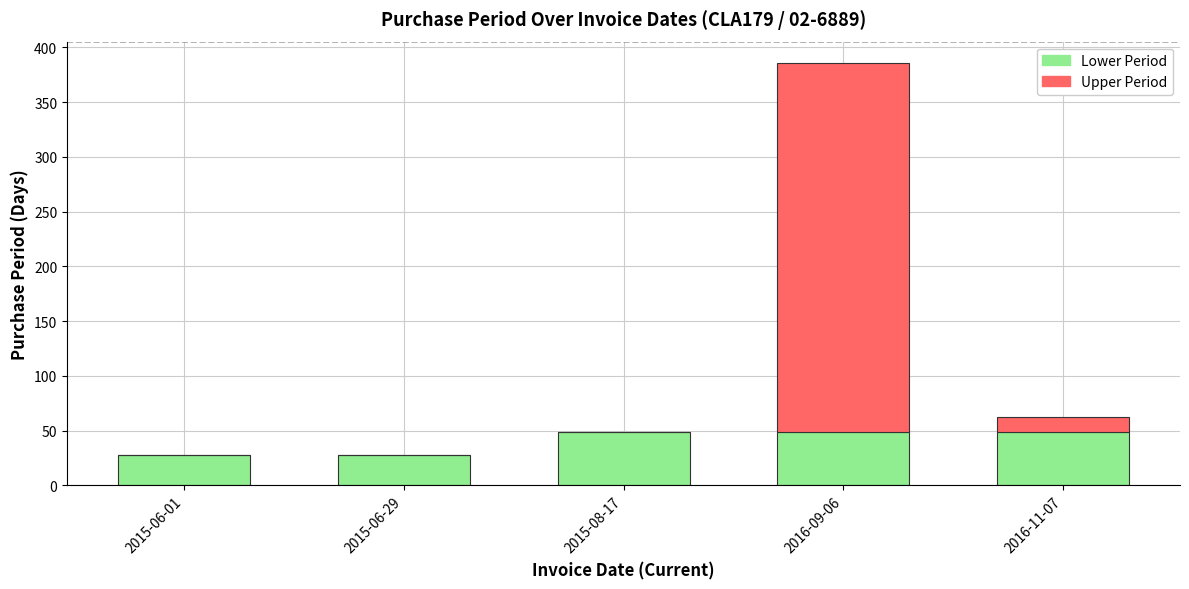

The Lower Period series shows 21 at 2015-08-17. True or false?

False